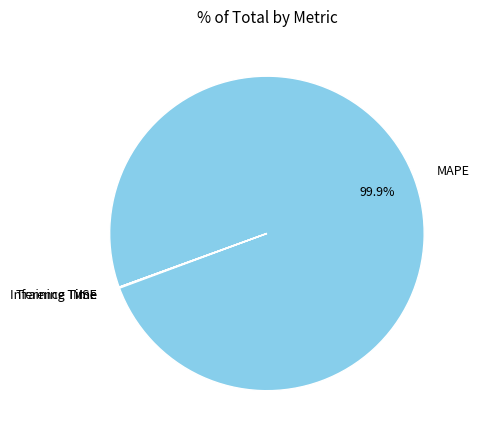

Does MAPE account for over 50% of the chart?

Yes